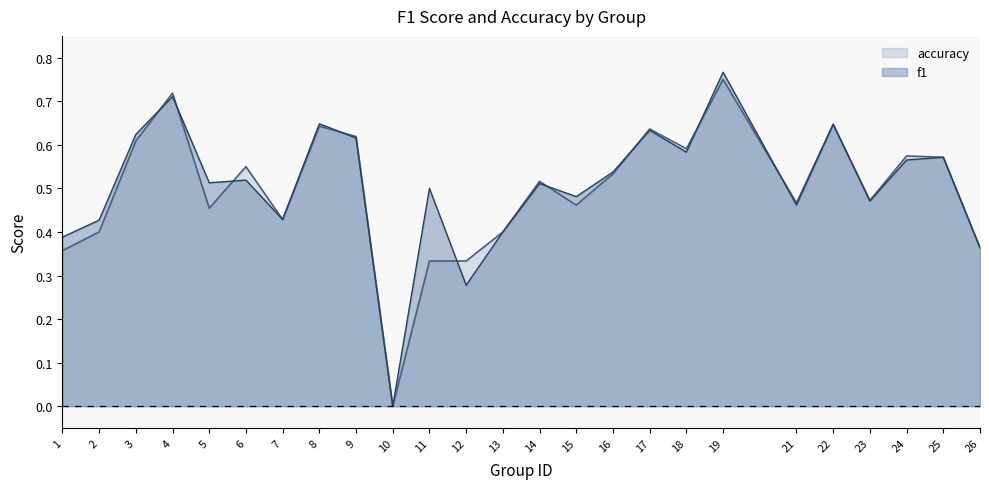

The accuracy series shows 0.7 at 23. True or false?

False